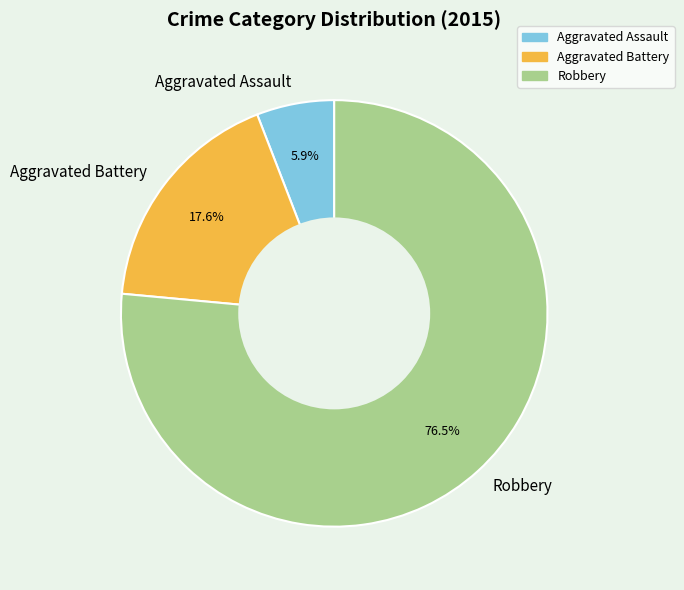

What percentage is the Aggravated Battery slice, to the nearest percent?

18%